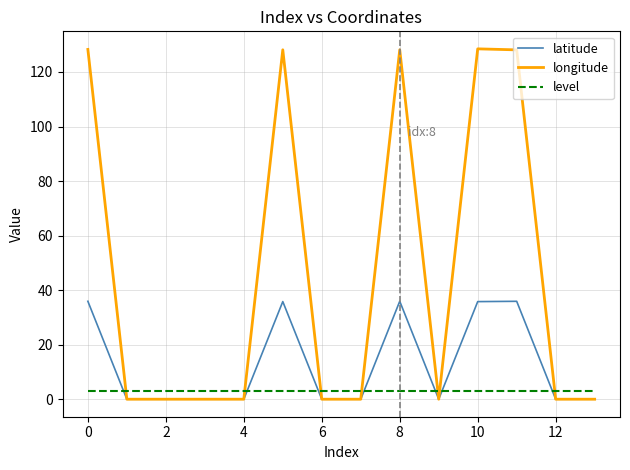

Rank the series by their maximum value, from lowest to highest.

level, latitude, longitude